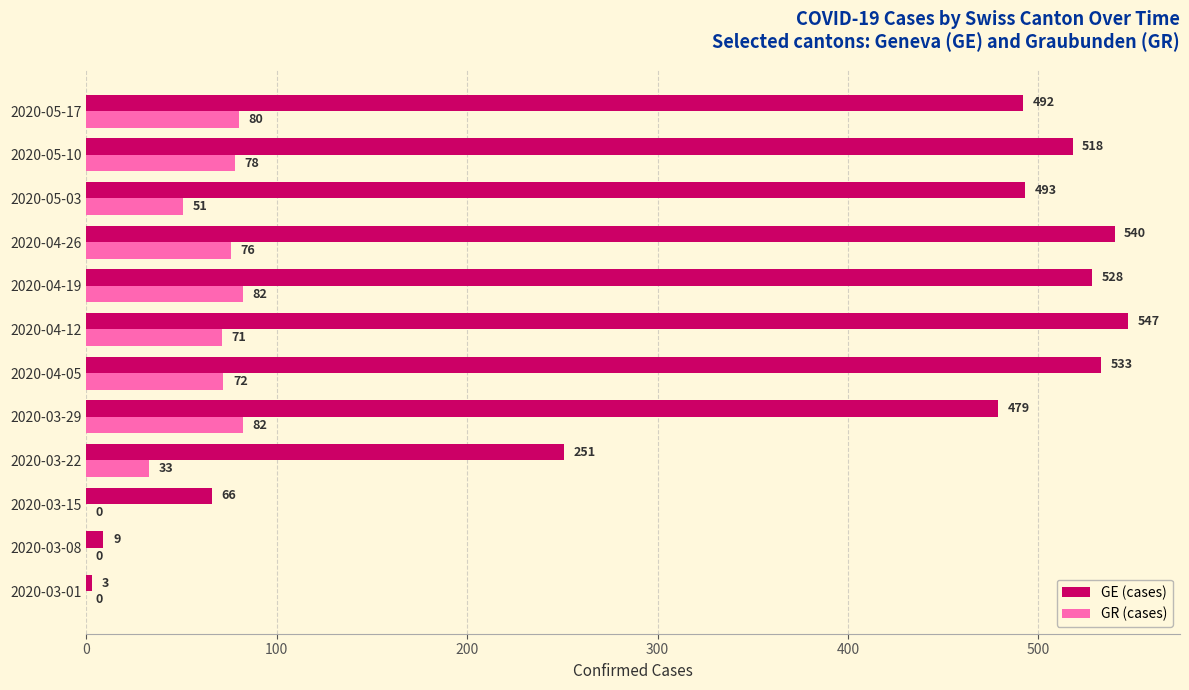

What is the sum of all GR (cases) values?

625